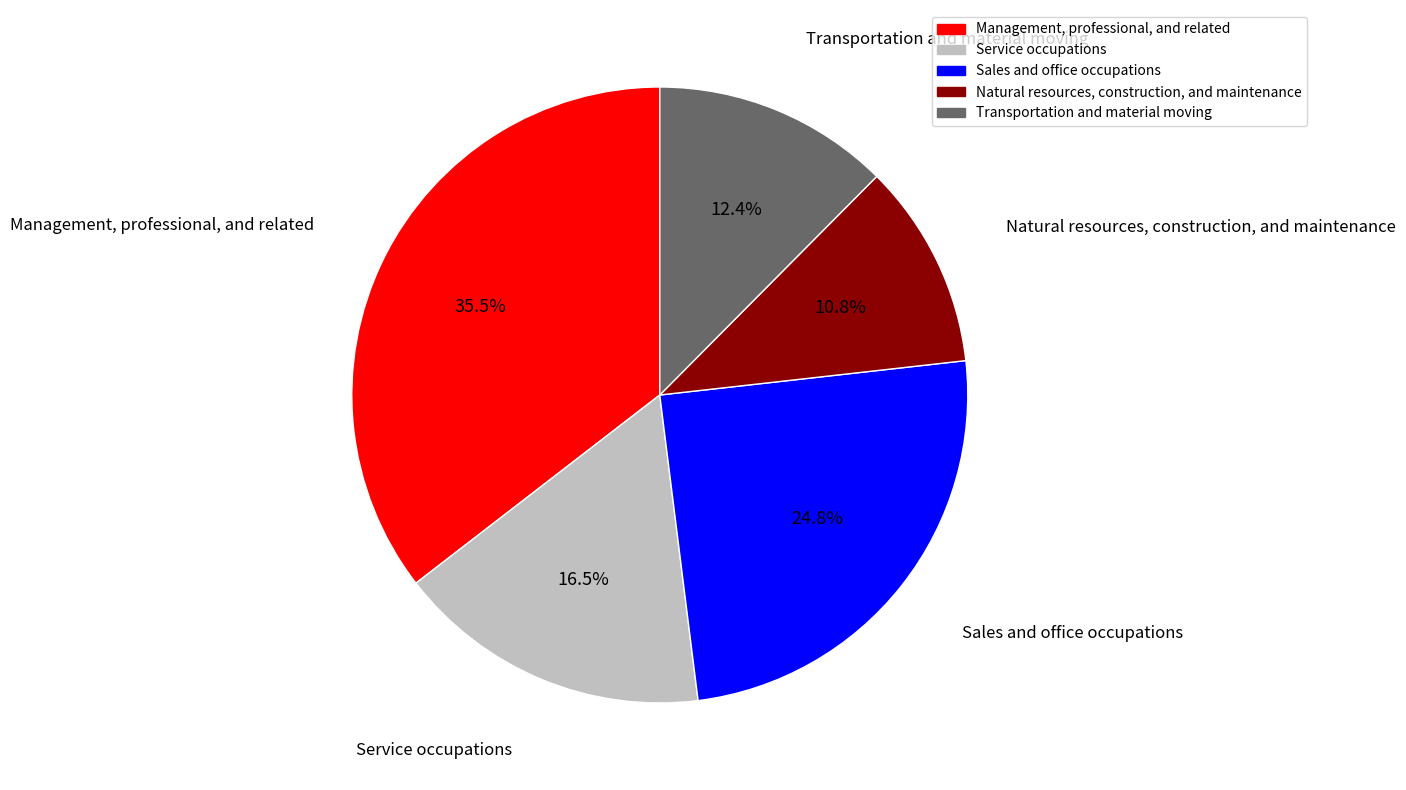

Does Natural resources, construction, and maintenance represent more than half of the total?

No